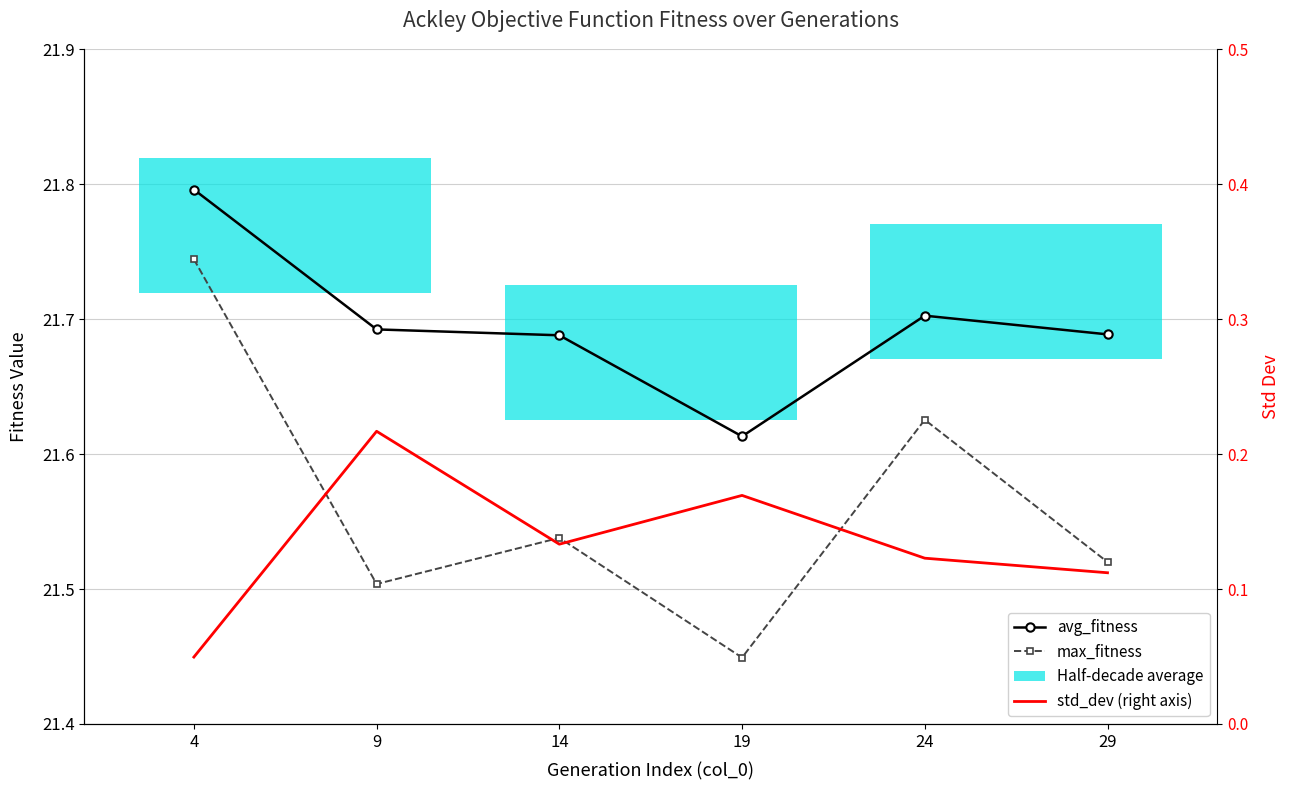

Which category has the highest value in the avg_fitness series?

4